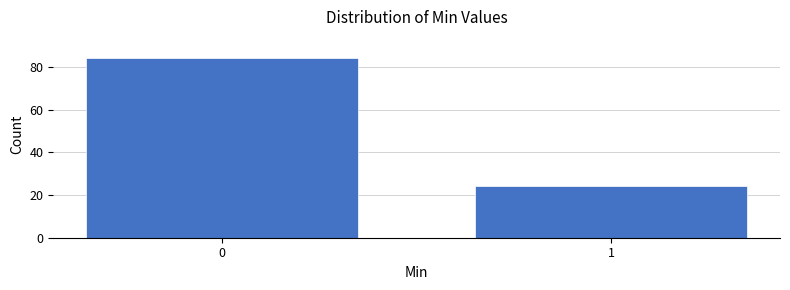

Reading left to right, transcribe all the data shown in this chart.

84	24